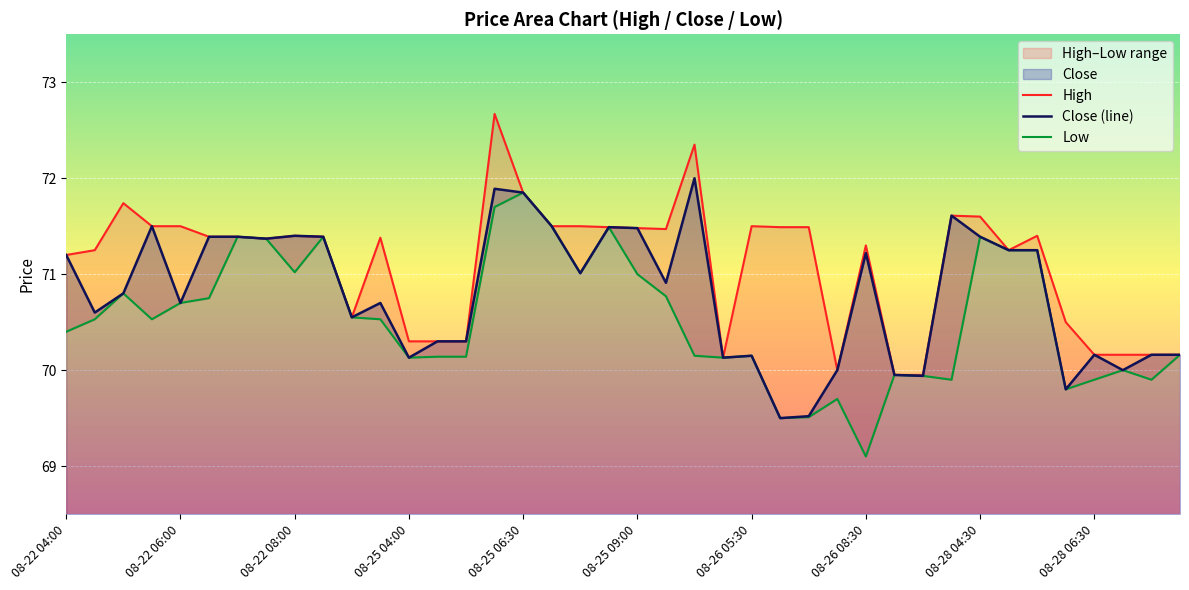

What is the maximum value for Close (line)?

72.0